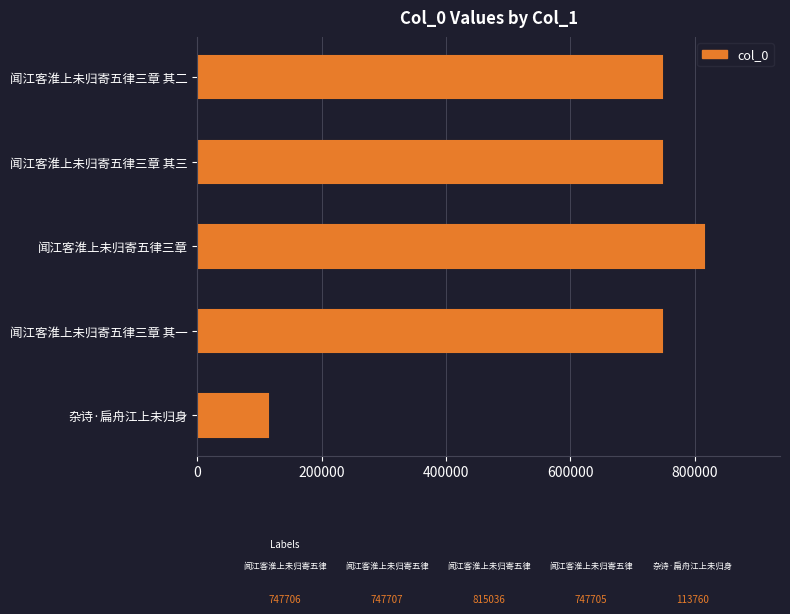

What is the difference between the second highest and minimum values?

633947